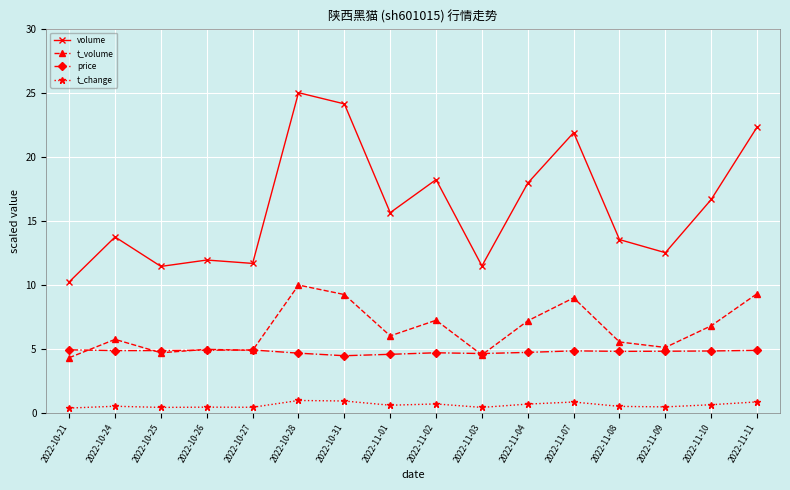

Is it true that volume equals 21.9 at 2022-11-07?

True